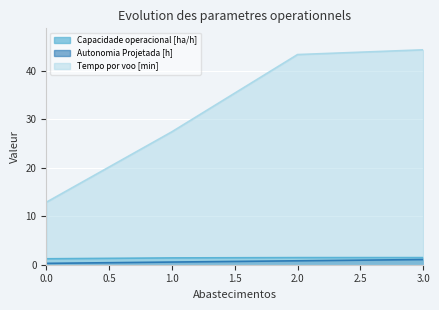

True or false: Autonomia Projetada [h] has more than 0 interior local peaks.

False